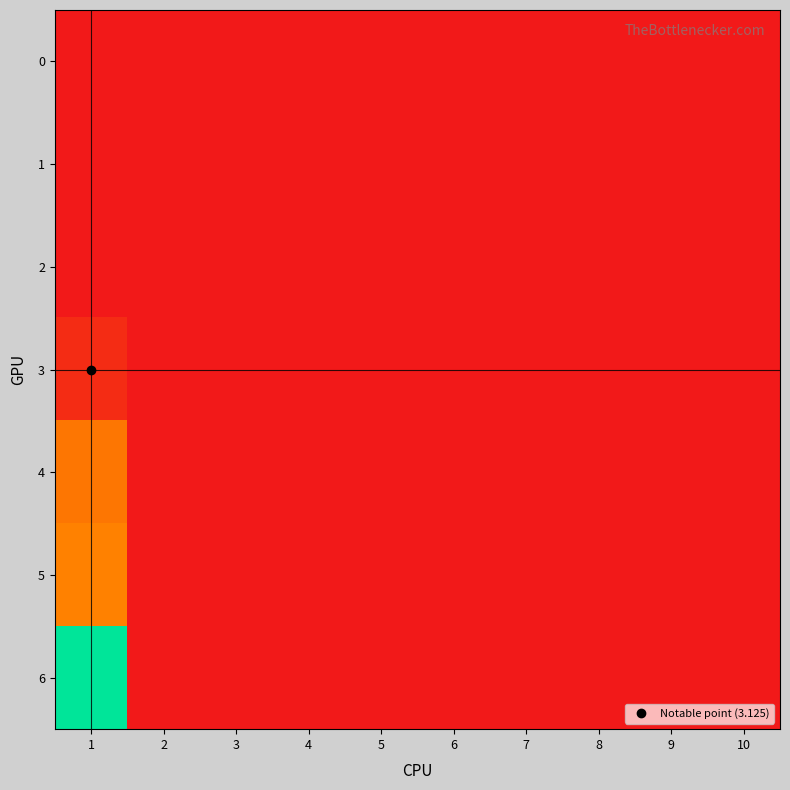

Reading left to right, list all the values displayed in this chart.

0: 1=0.0	2=0.0	3=0.0	4=0.0	5=0.0	6=0.0	7=0.0	8=0.0	9=0.0	10=0.0
1: 1=0.0	2=0.0	3=0.0	4=0.0	5=0.0	6=0.0	7=0.0	8=0.0	9=0.0	10=0.0
2: 1=0.0	2=0.0	3=0.0	4=0.0	5=0.0	6=0.0	7=0.0	8=0.0	9=0.0	10=0.0
3: 1=3.1	2=0.0	3=0.0	4=0.0	5=0.0	6=0.0	7=0.0	8=0.0	9=0.0	10=0.0
4: 1=15.4	2=0.0	3=0.0	4=0.0	5=0.0	6=0.0	7=0.0	8=0.0	9=0.0	10=0.0
5: 1=17.1	2=0.0	3=0.0	4=0.0	5=0.0	6=0.0	7=0.0	8=0.0	9=0.0	10=0.0
6: 1=50.4	2=0.0	3=0.0	4=0.0	5=0.0	6=0.0	7=0.0	8=0.0	9=0.0	10=0.0